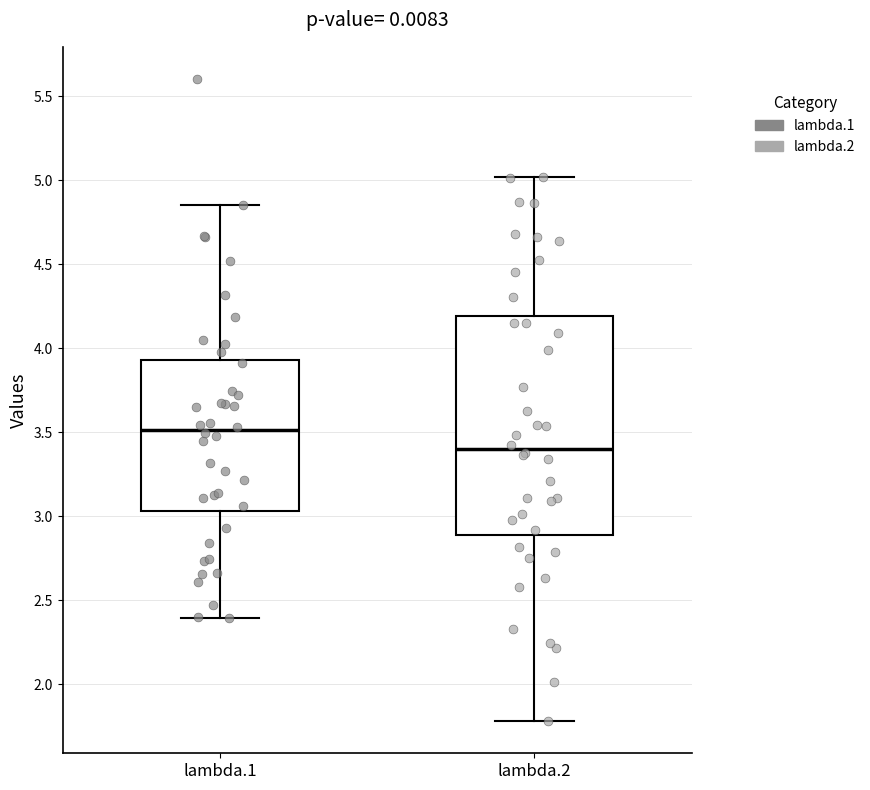

Reading left to right, read every box against the y-axis: the position of its median line, the range the box covers, and the ends of its whiskers. The values are not printed on the chart, so give them approximately, as read against the axis.

lambda.1: median 3.50, box 3.05 to 3.95, whiskers 2.40 to 4.85
lambda.2: median 3.40, box 2.90 to 4.20, whiskers 1.80 to 5.00